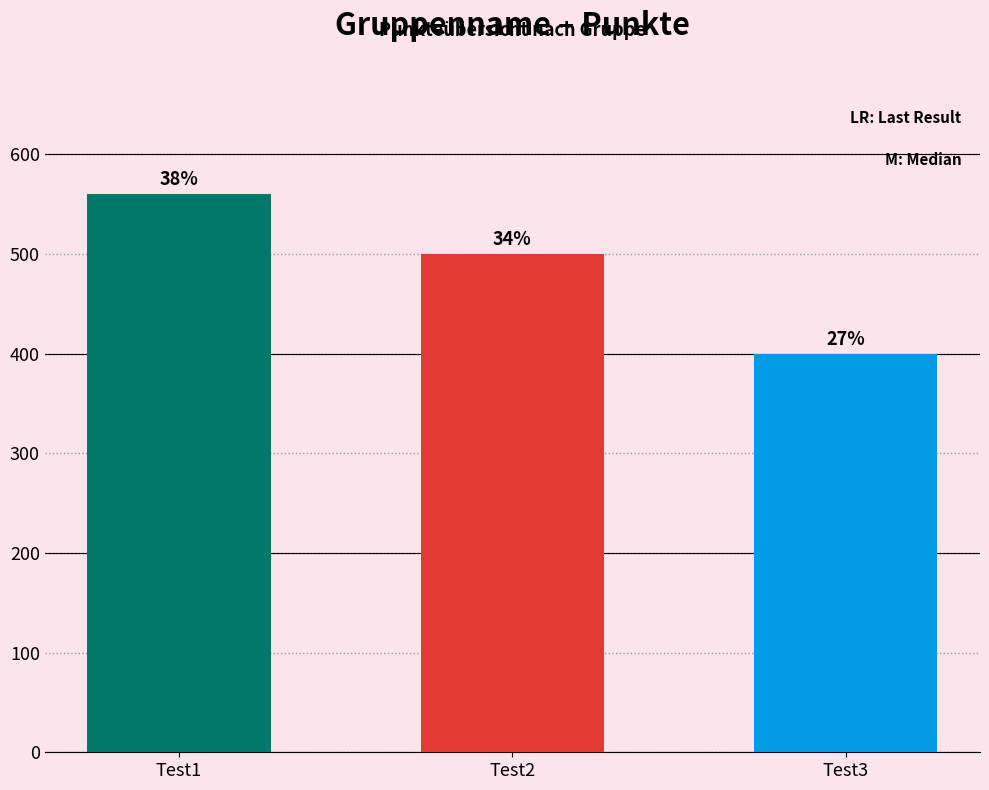

List the labels in order of value, smallest first.

Test3, Test2, Test1